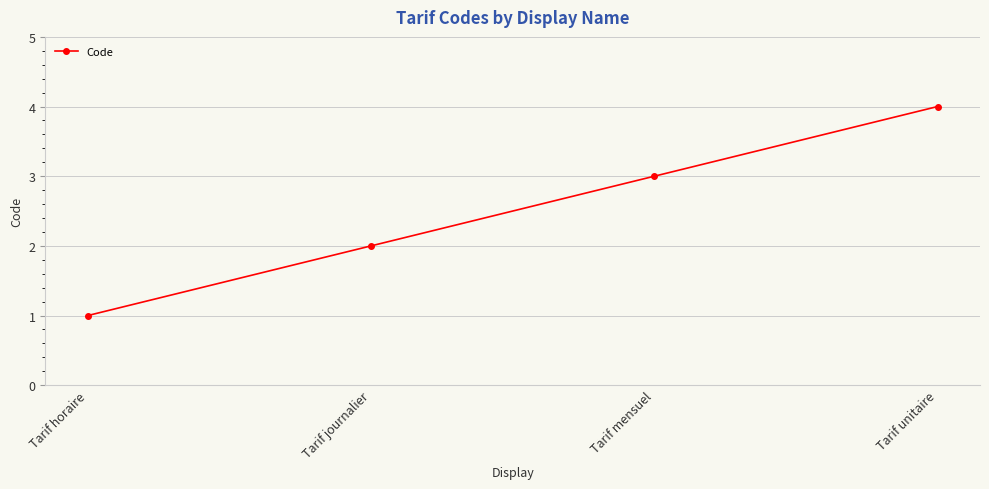

How many lines are shown in the chart?

1